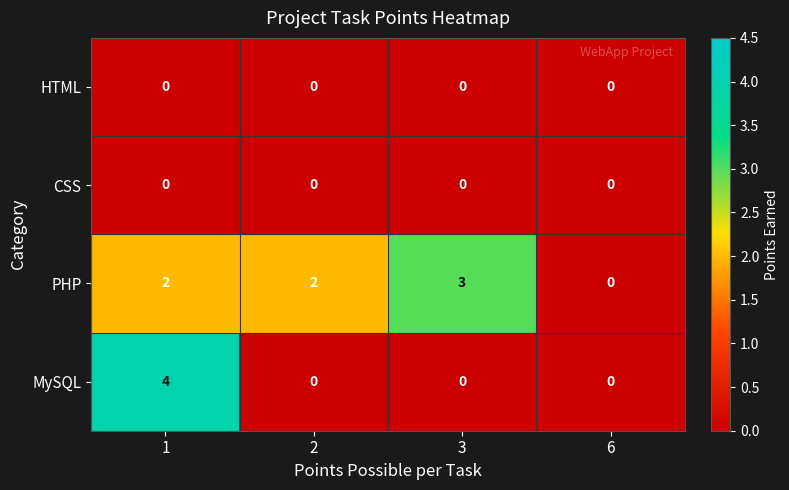

Between 1 and 6, which series saw the biggest shift?

MySQL